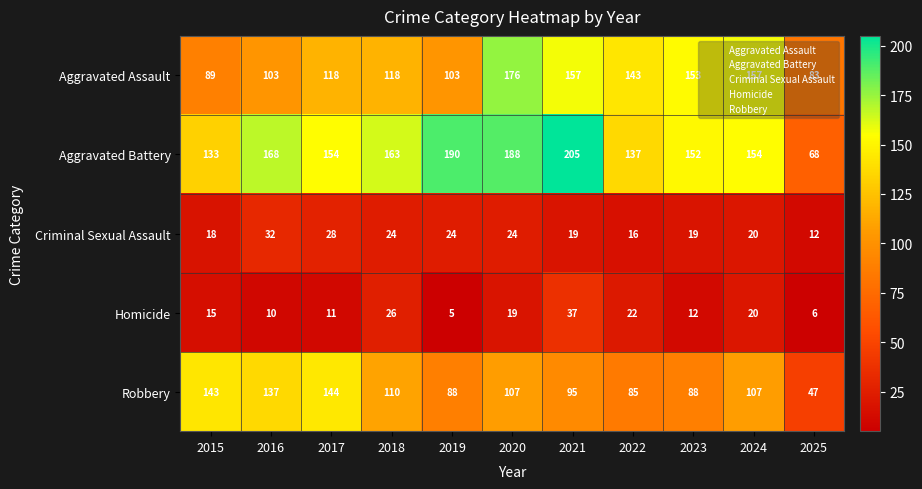

What is the minimum value shown in the chart?

5